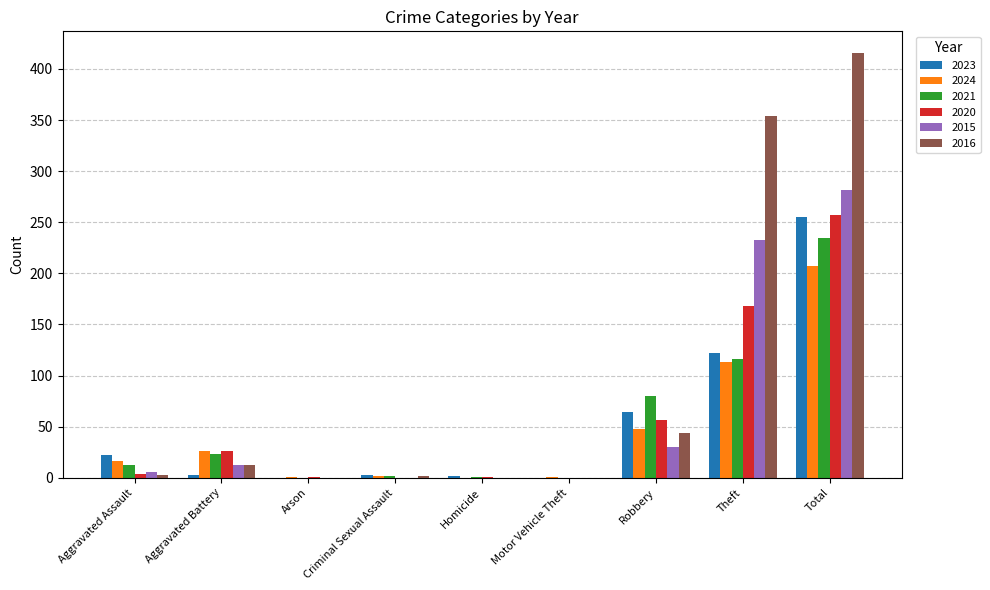

How many groups of bars are there?

9